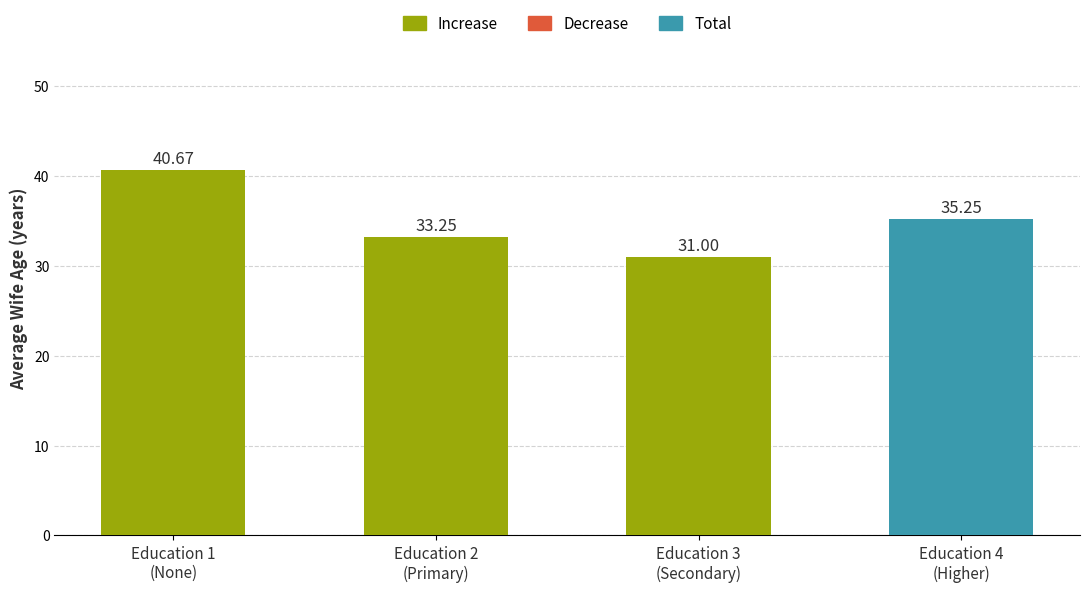

Count the number of data series in this chart.

1